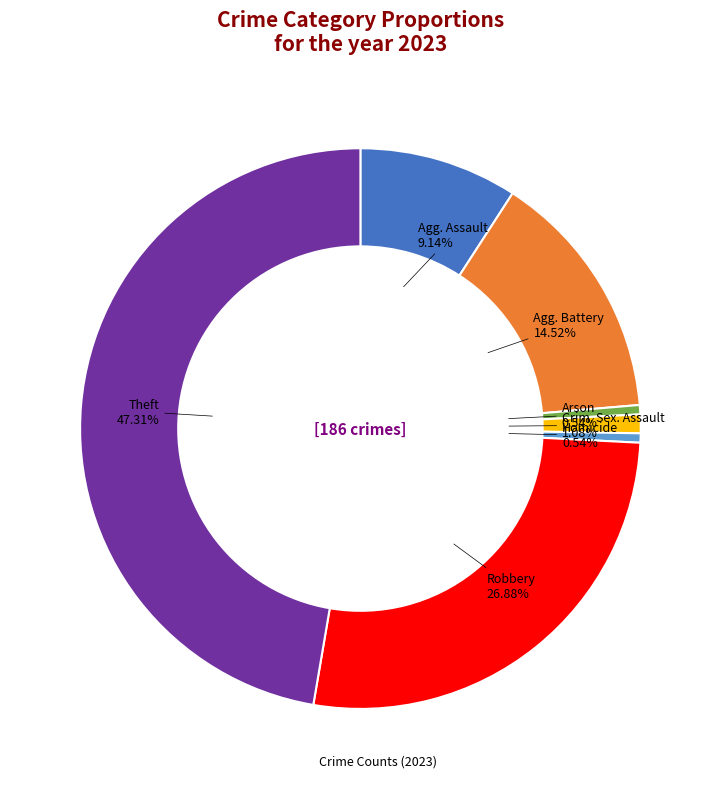

Does any single category account for the majority?

No